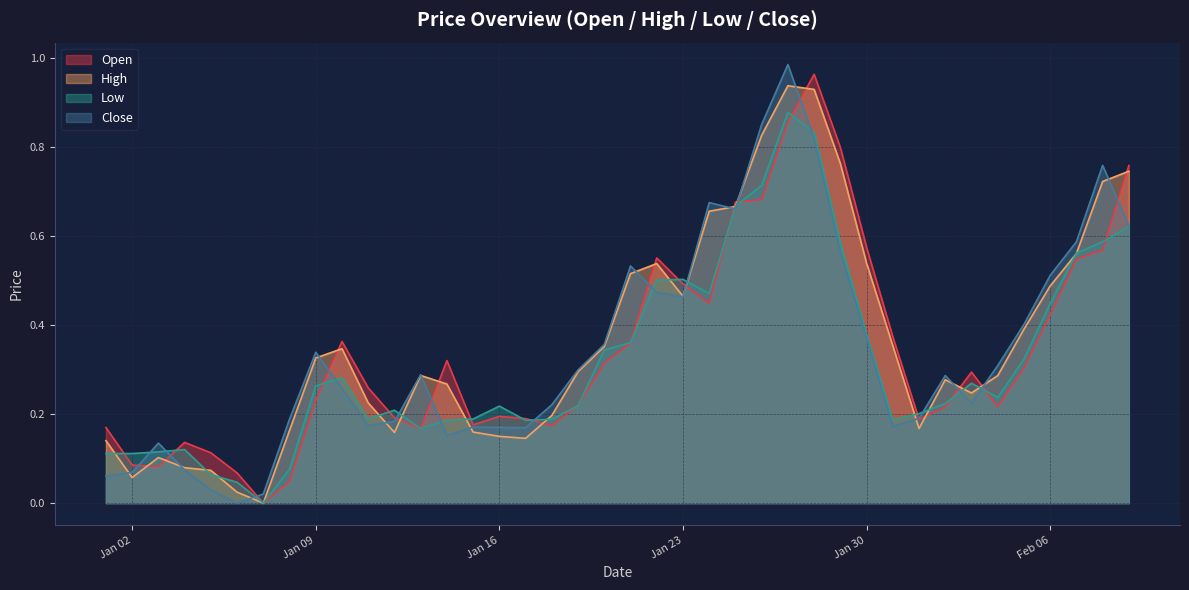

In High, how many points are lower than both neighbors (excluding endpoints)?

7